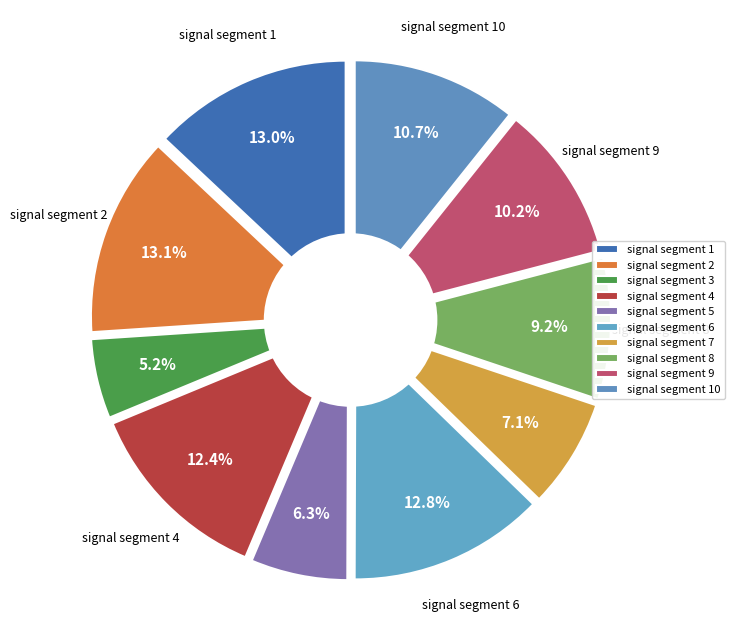

Do signal segment 8 and signal segment 10 together represent more than half of the pie?

No